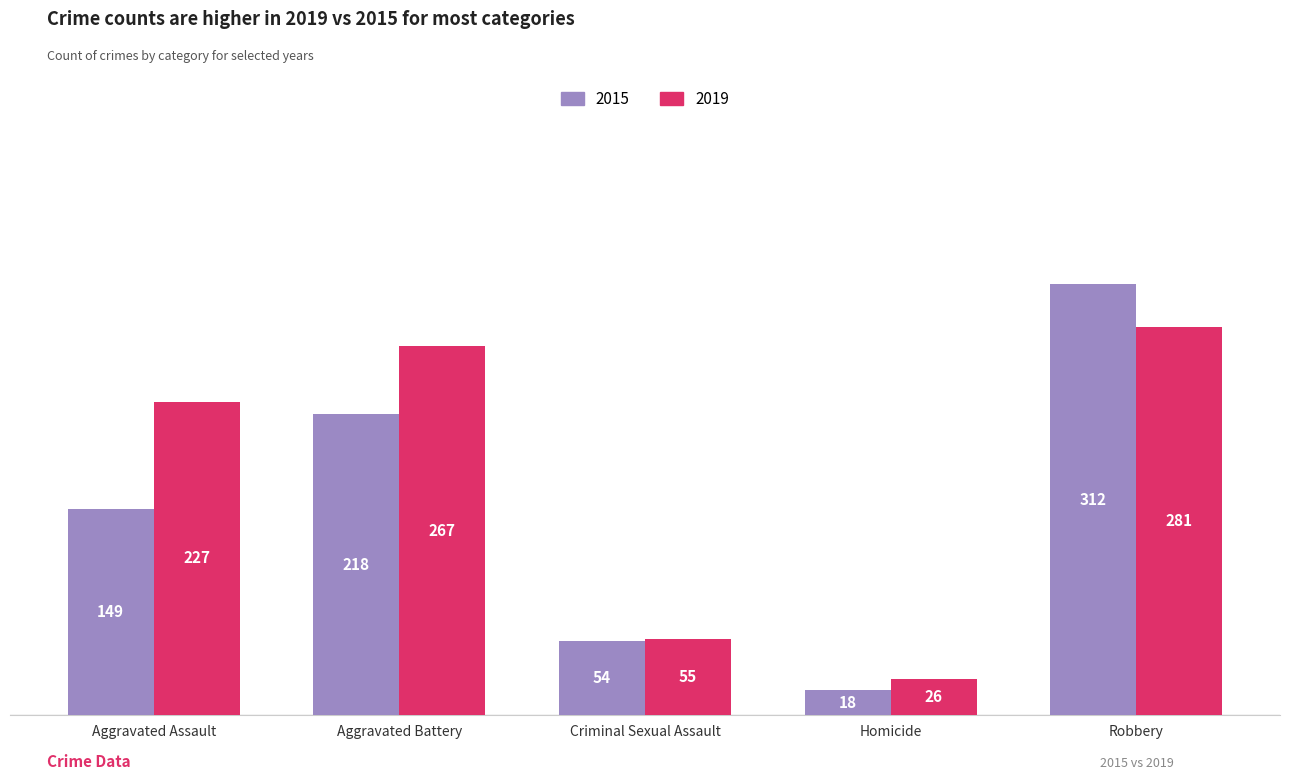

Rank the series by their maximum value, from highest to lowest.

2015, 2019